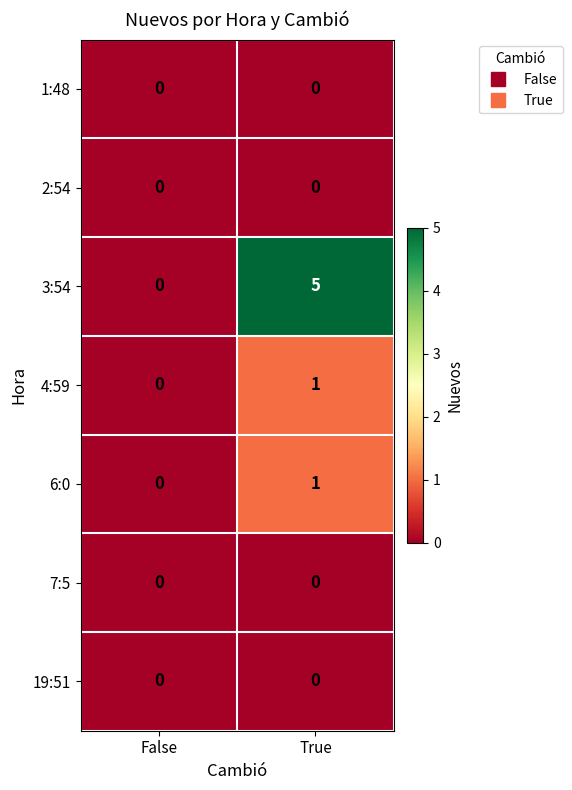

Which series has the widest spread of values?

3:54